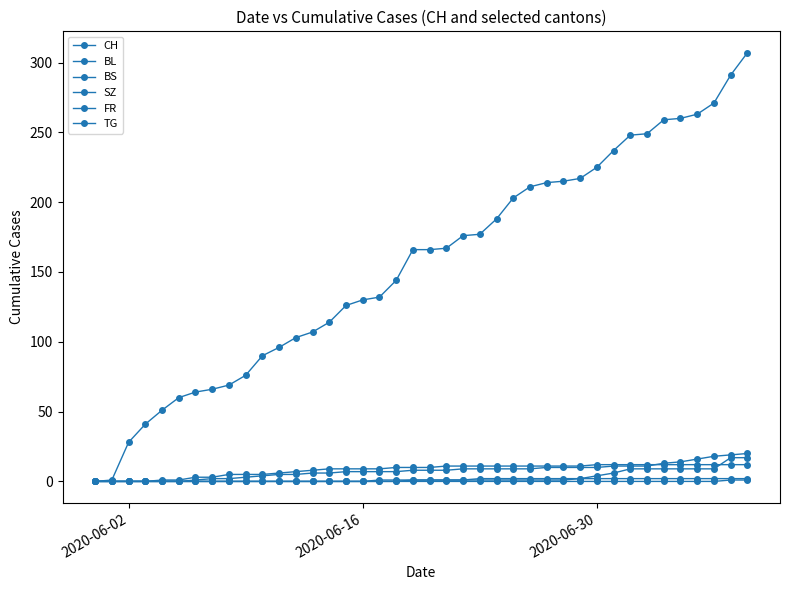

Count the number of data series in this chart.

6